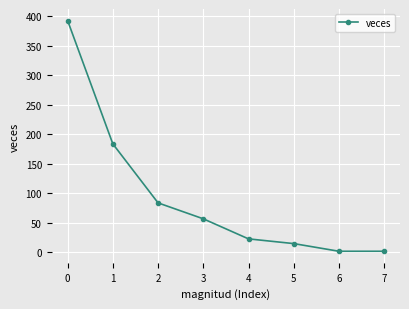

What is the difference between the second highest and second lowest values?

182